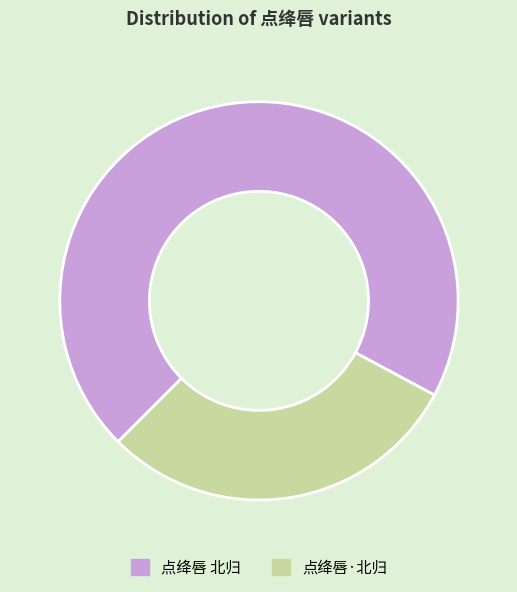

Is 点绛唇·北归 the majority of the pie?

No